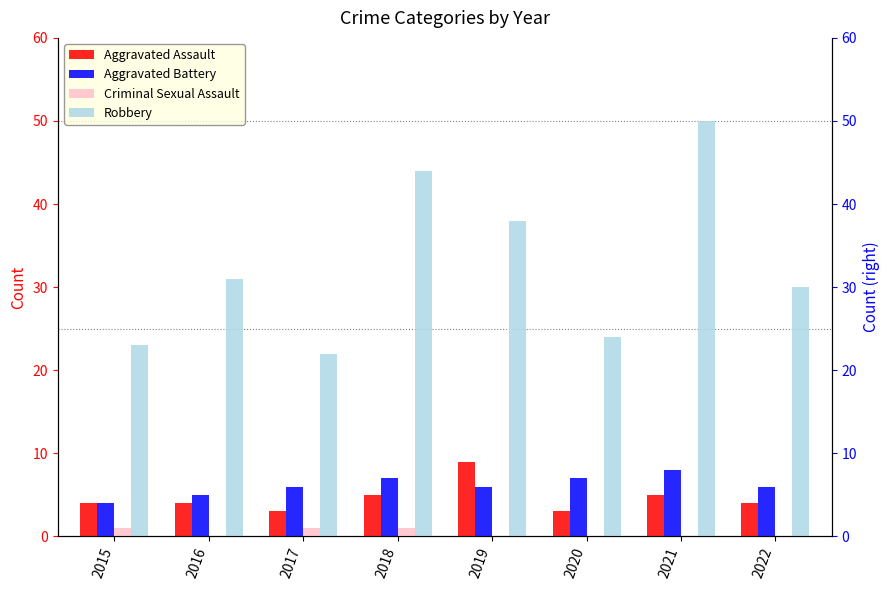

How many categories are shown in the chart?

8